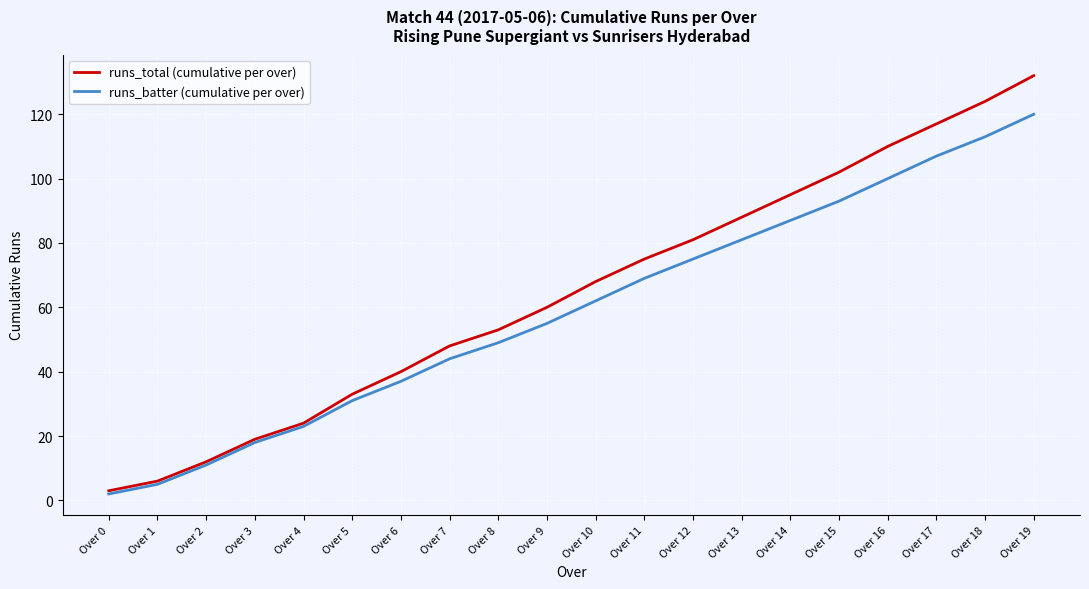

At which category is the sum across all series the highest?

Over 19